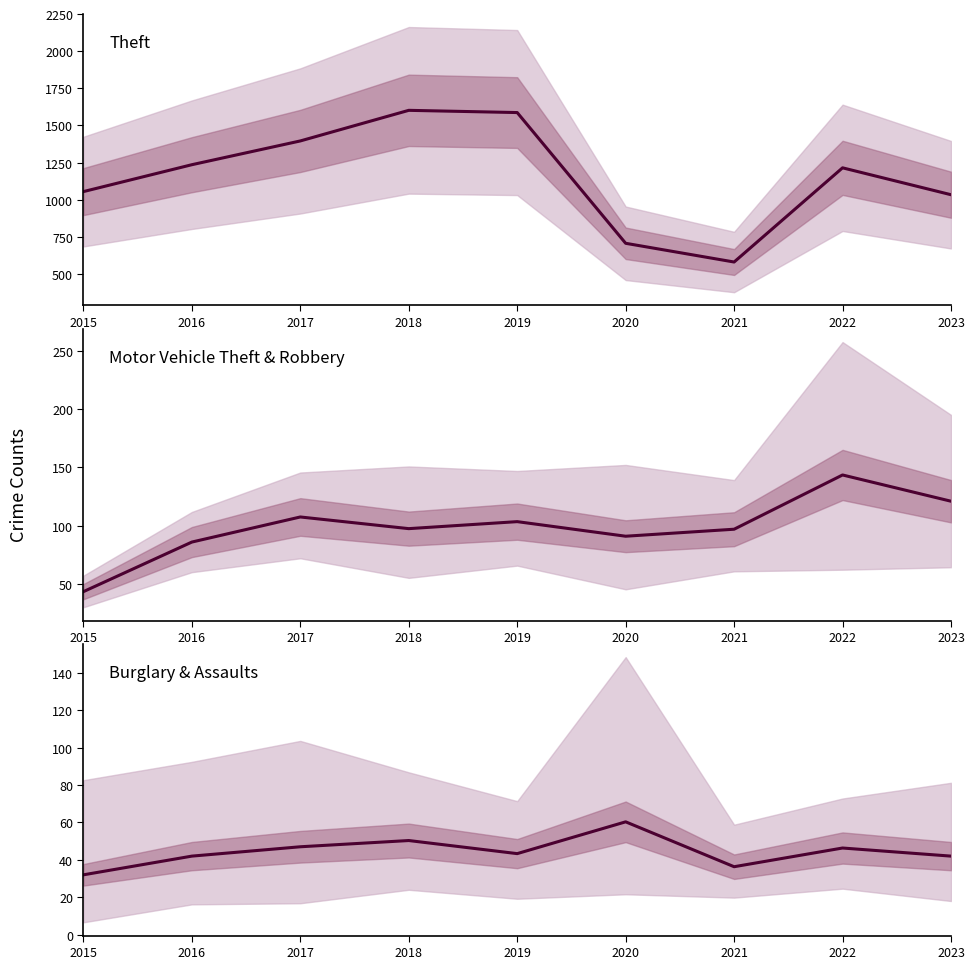

At which category is the sum across all series the highest?

2018